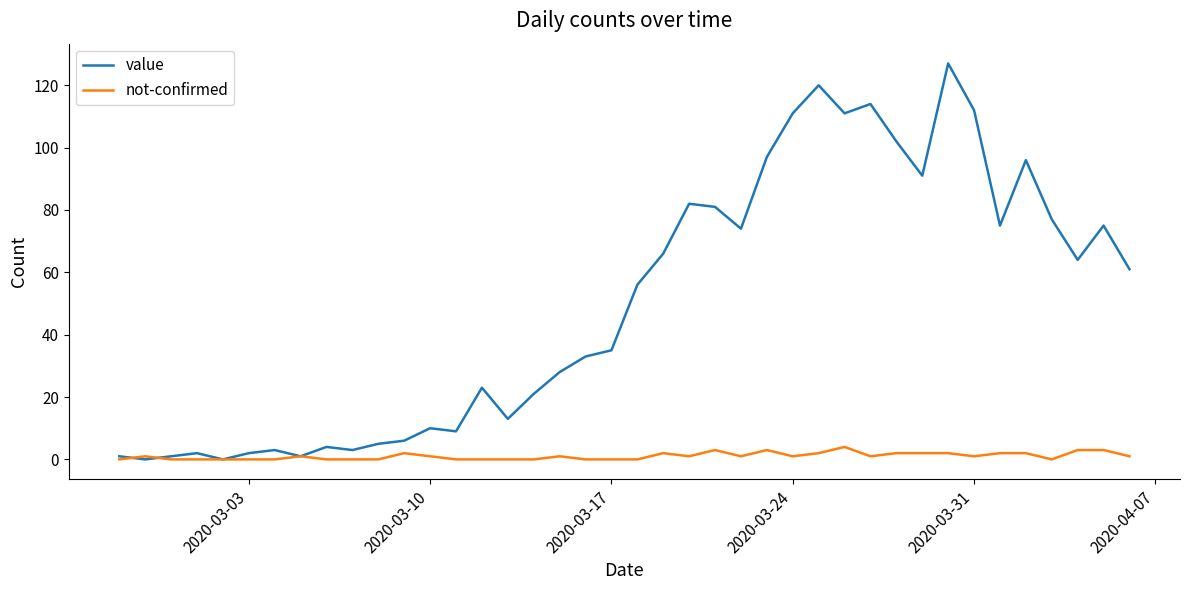

What is the maximum value for not-confirmed?

4